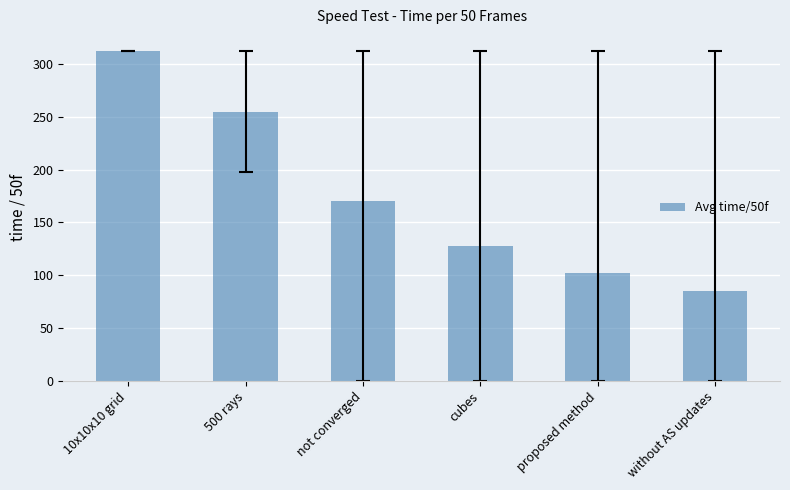

Which has a higher value, without AS updates or 10x10x10 grid?

10x10x10 grid